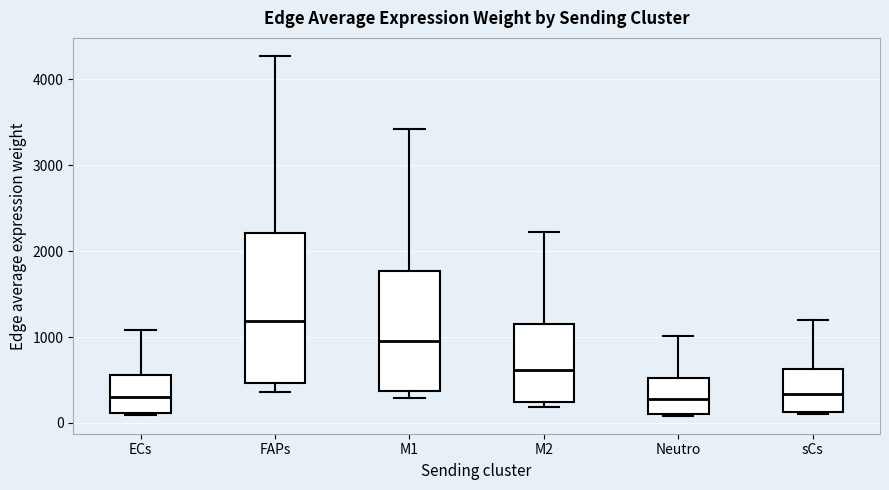

Where does the upper whisker of the box for ECs end on the y-axis? The values are not printed on the chart, so give them approximately, as read against the axis.

1100